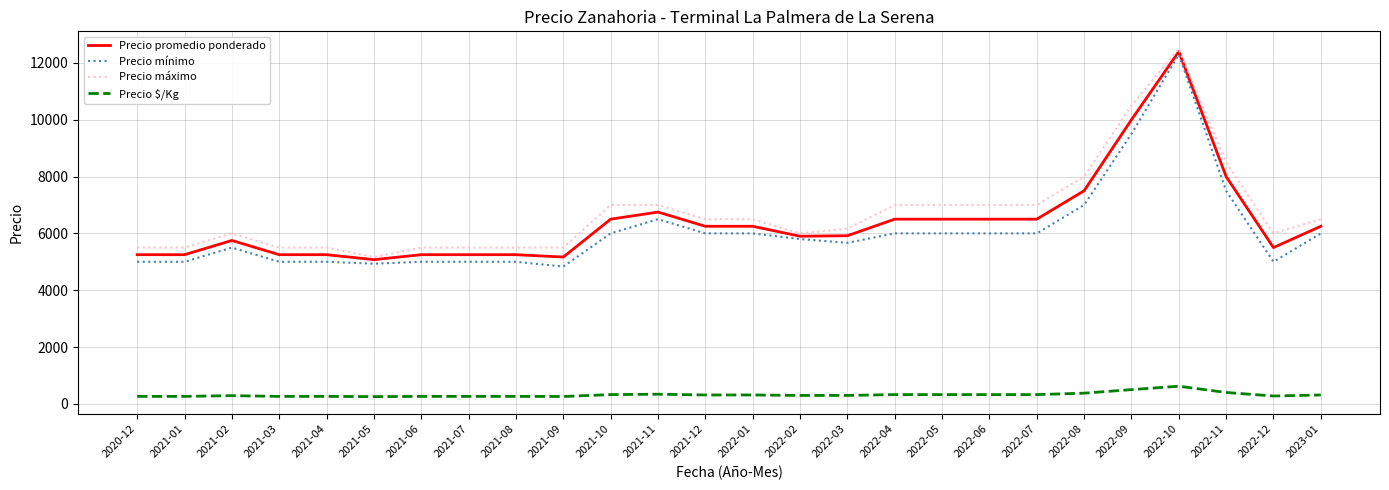

True or false: Precio mínimo and Precio $/Kg cross at least once.

False